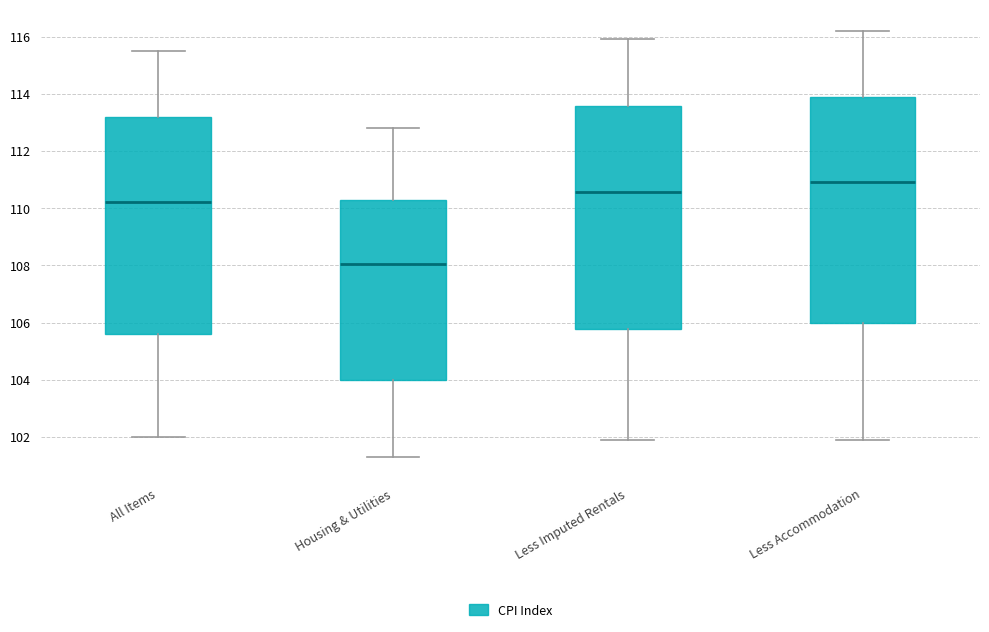

Where does the median line of the box for Less Accommodation sit on the y-axis? The values are not printed on the chart, so give them approximately, as read against the axis.

111.0